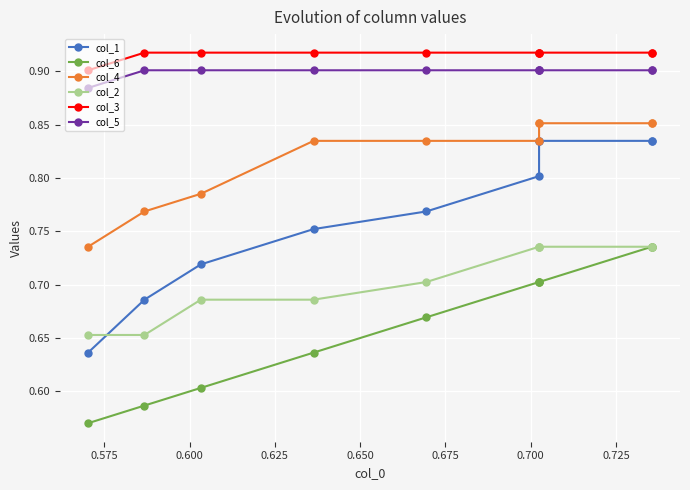

What position from the right is 0.725?

3